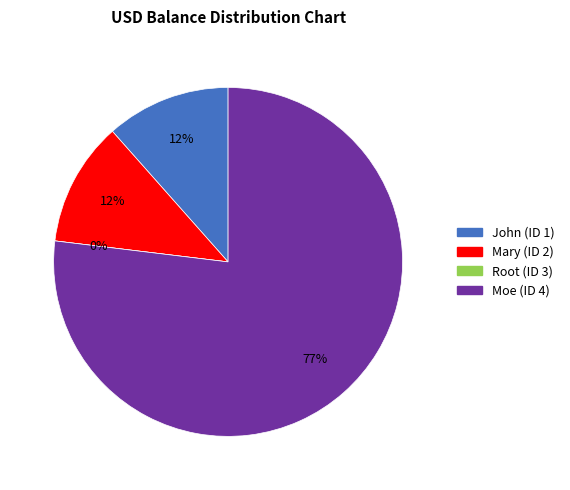

Which category has the biggest portion of the pie?

Moe (ID 4)